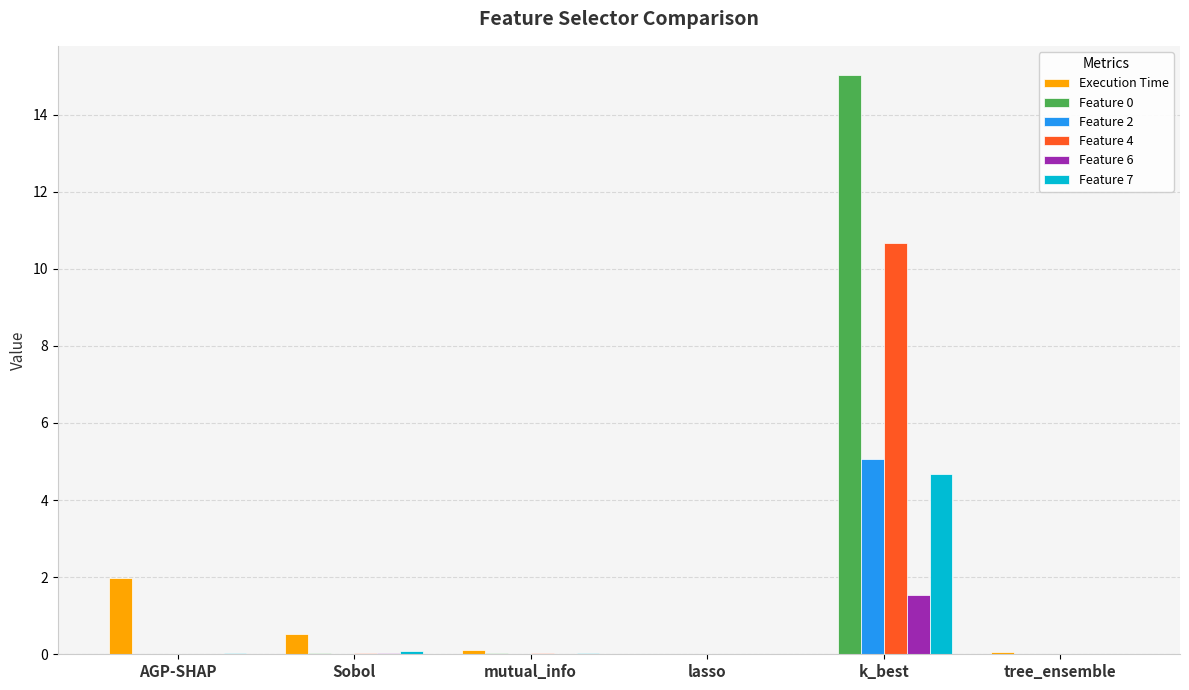

Is the value of Feature 2 at lasso greater than the value of Feature 7 at k_best?

No